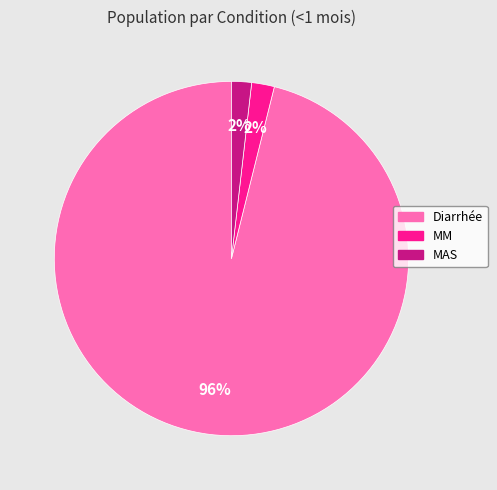

What is the largest slice in the pie chart?

Diarrhée